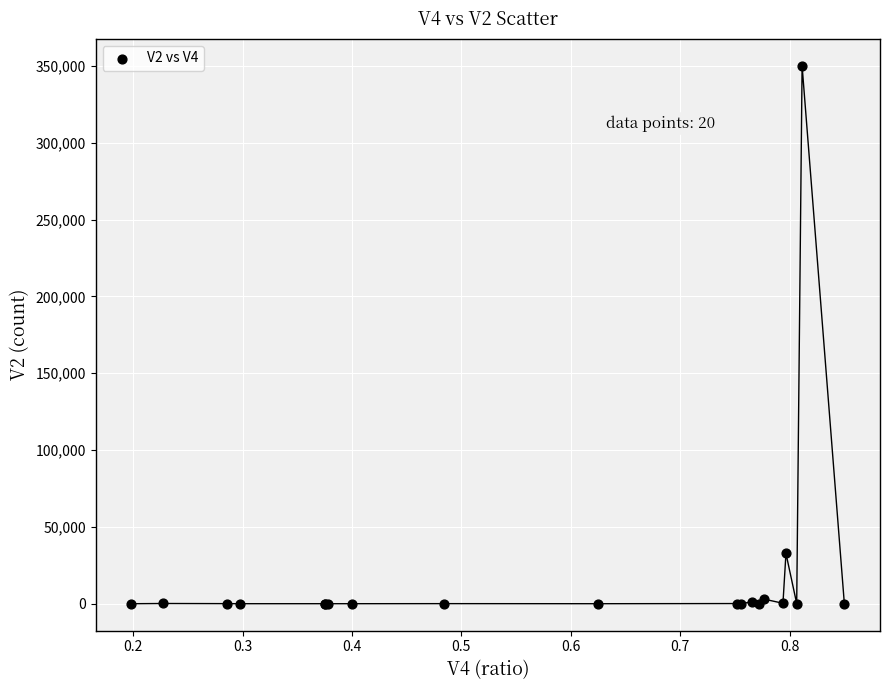

What Y value in the scatter plot is closest to 174980?

32729